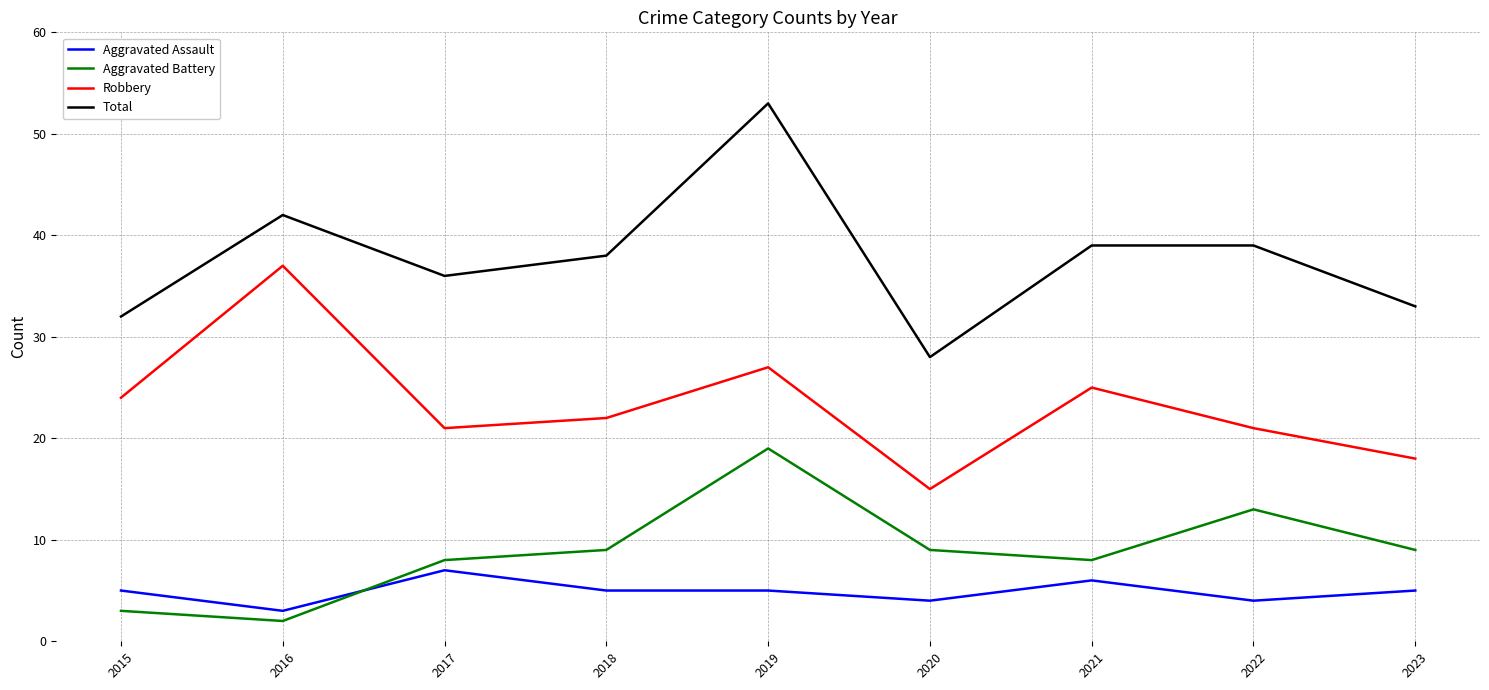

Rank the series at 2020 from highest to lowest value.

Total, Robbery, Aggravated Battery, Aggravated Assault